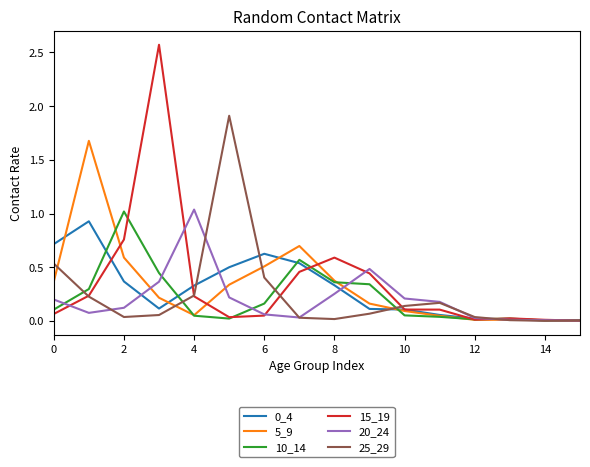

At how many categories does at least one series exceed 1?

5